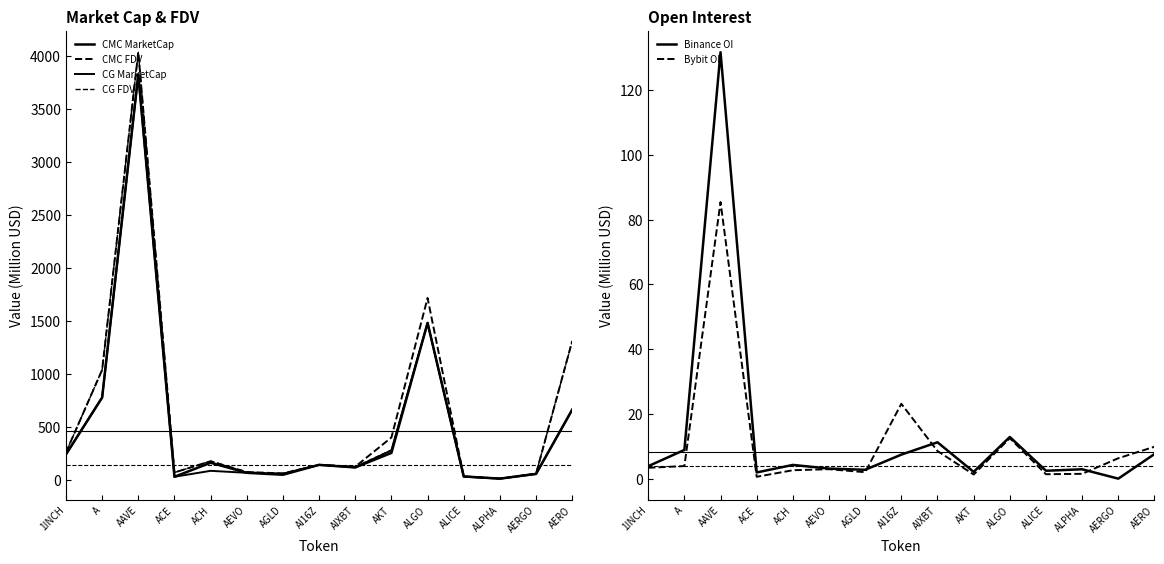

True or false: CG MarketCap and Bybit OI intersect in this chart.

False